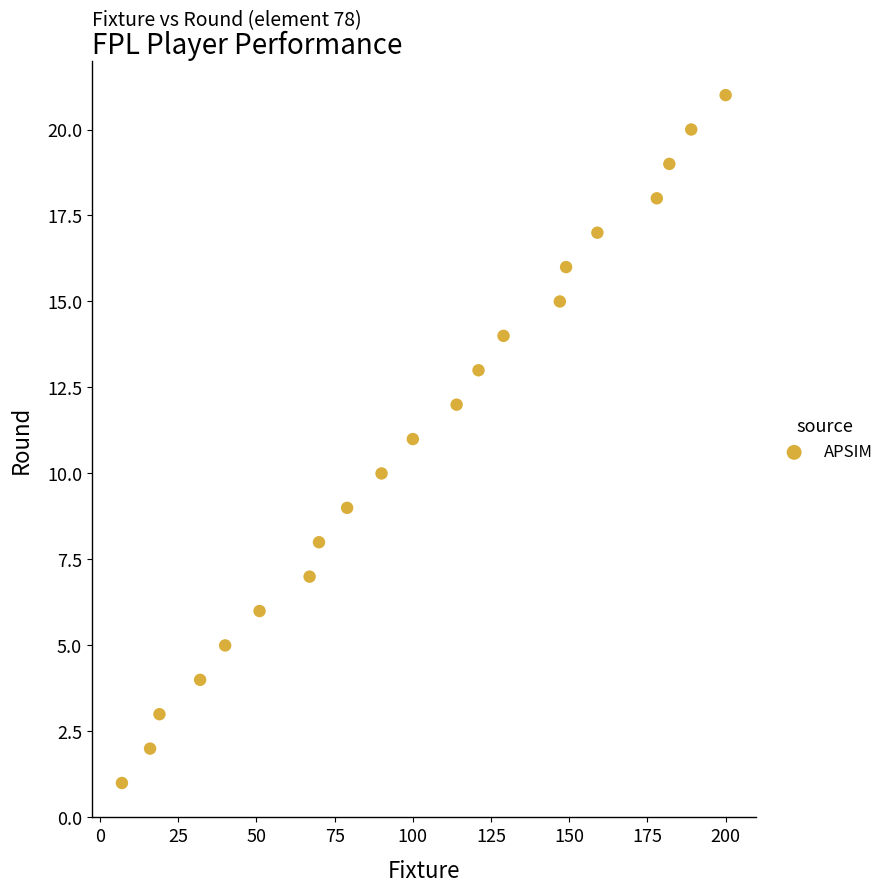

What is the range of X values (max minus min)?

193